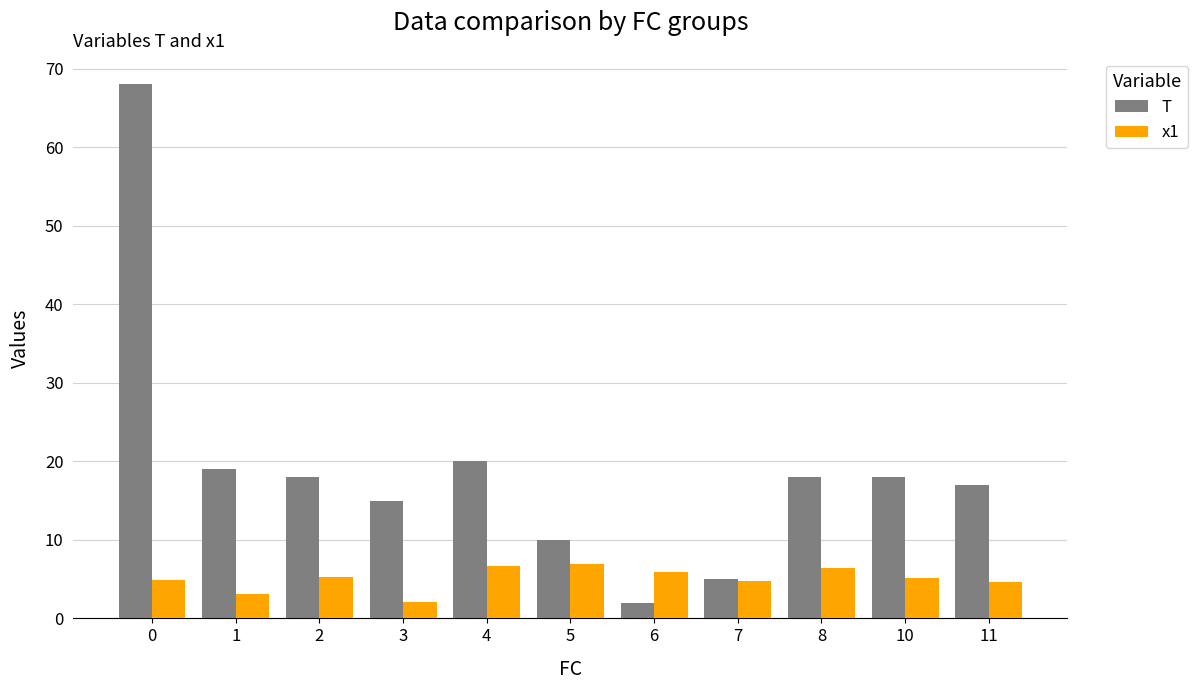

What is the smallest value displayed?

2.0